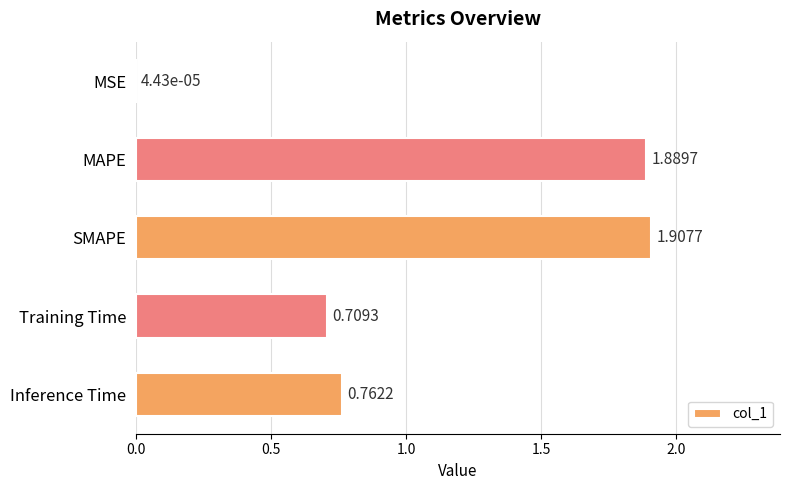

Between Inference Time and Training Time, which is larger?

Inference Time